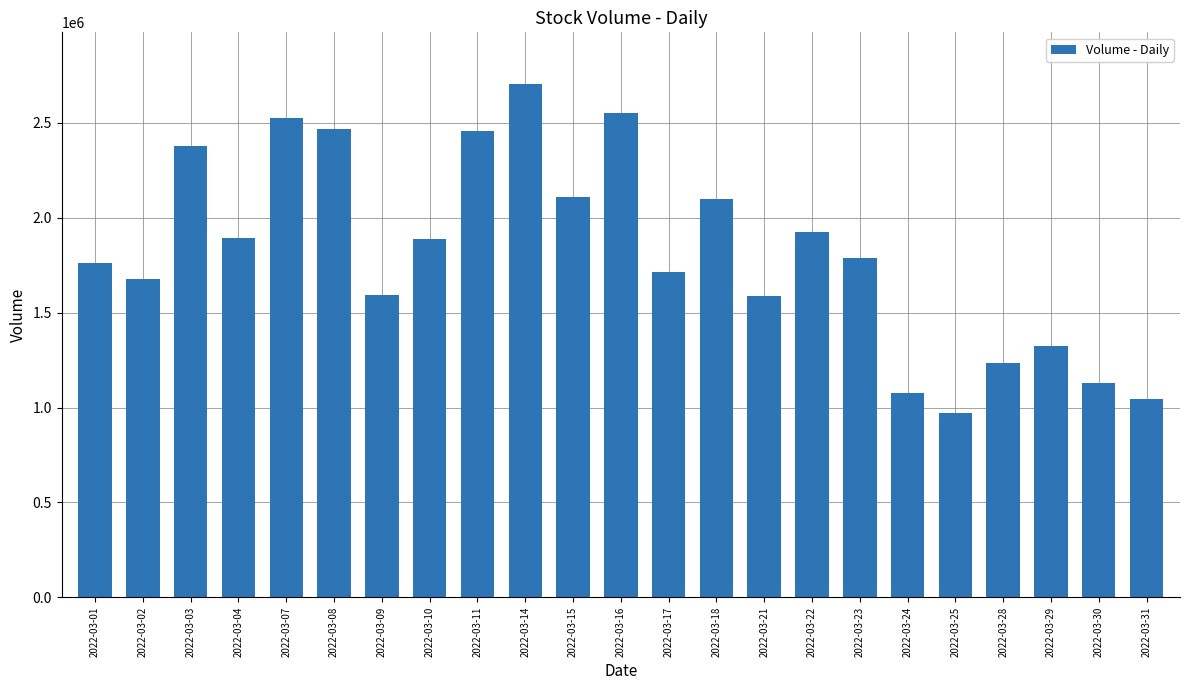

How many categories are shown in the chart?

23